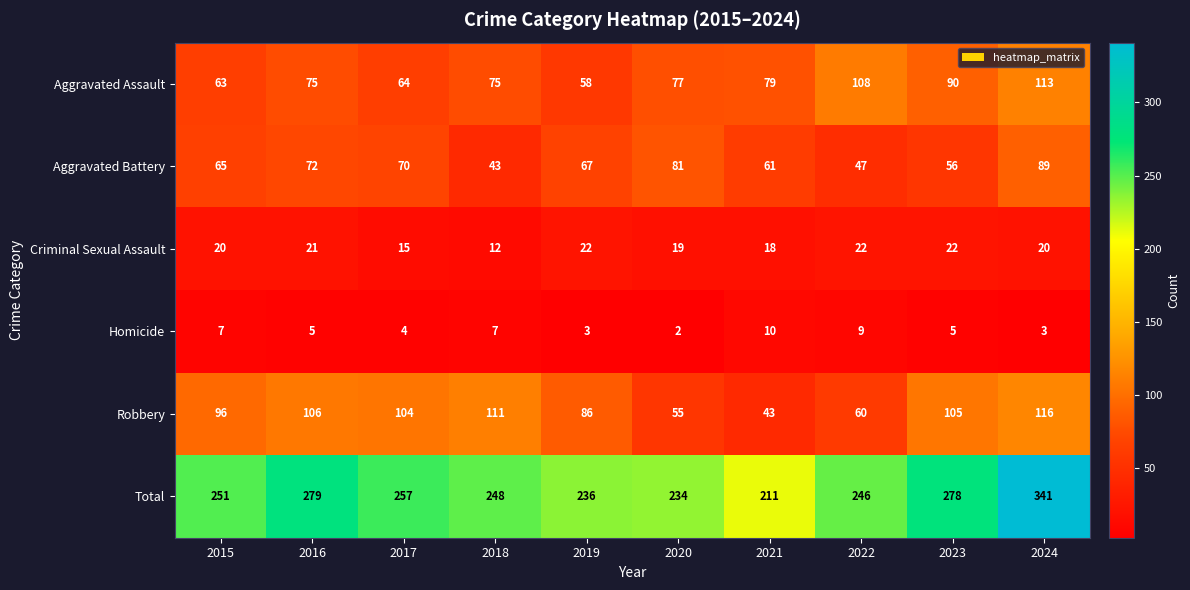

At 2021, list the series in order from smallest to largest.

Homicide, Criminal Sexual Assault, Robbery, Aggravated Battery, Aggravated Assault, Total